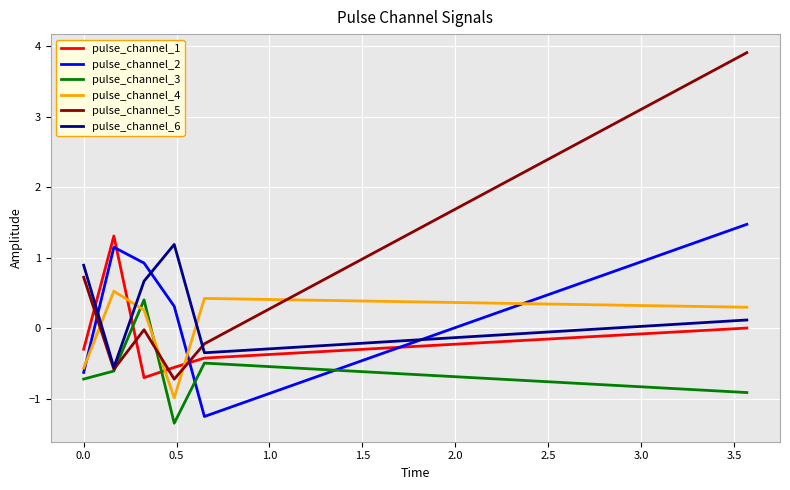

What is the maximum value shown in the chart?

3.9